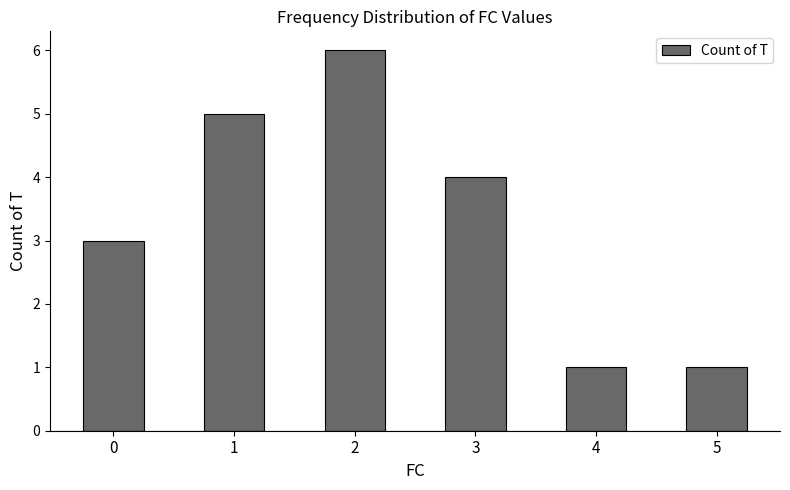

How many distinct data groups are displayed?

1